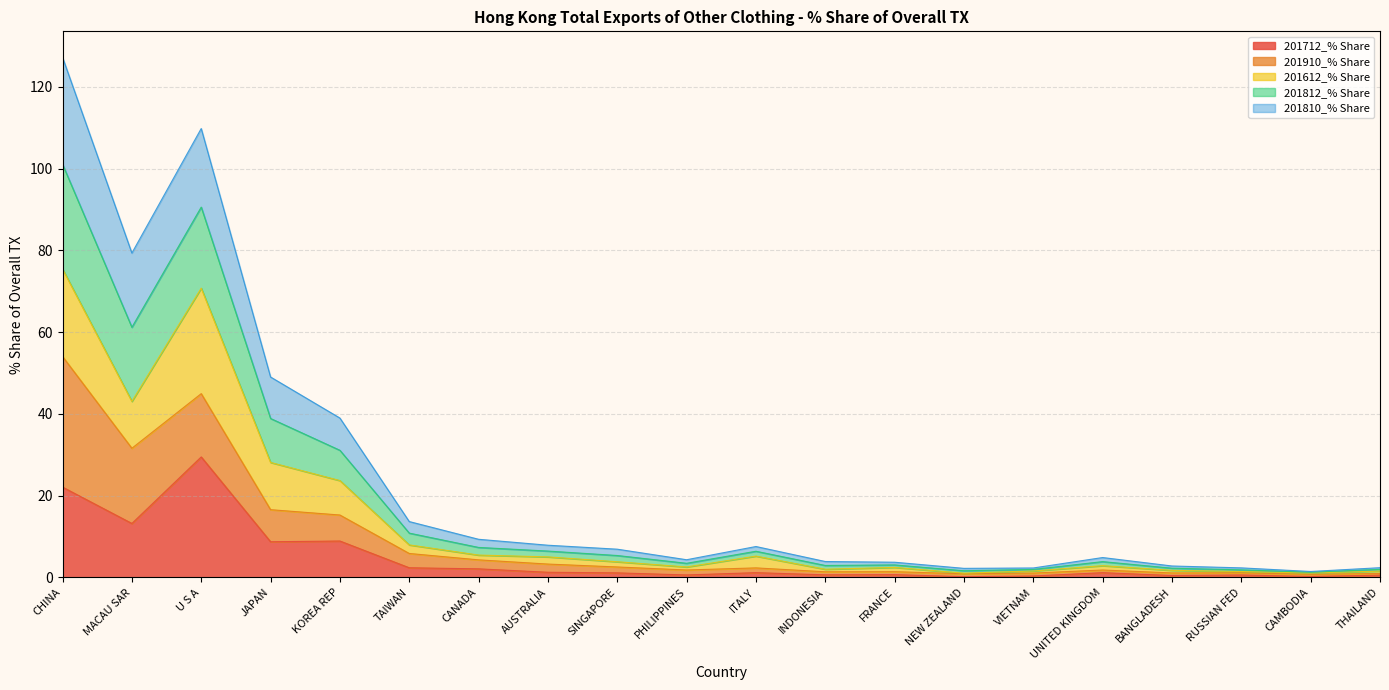

At which category is the sum across all series the highest?

CHINA